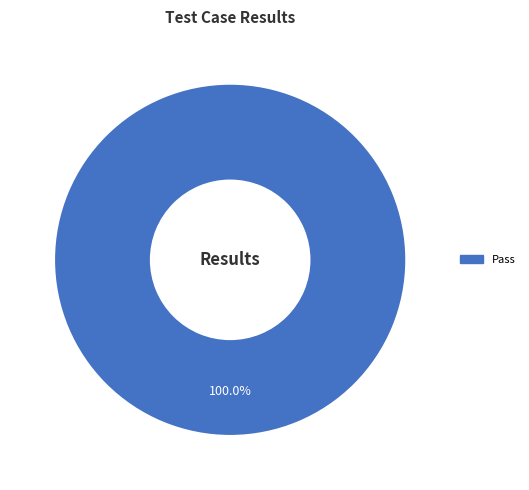

Does any single category account for the majority?

Yes